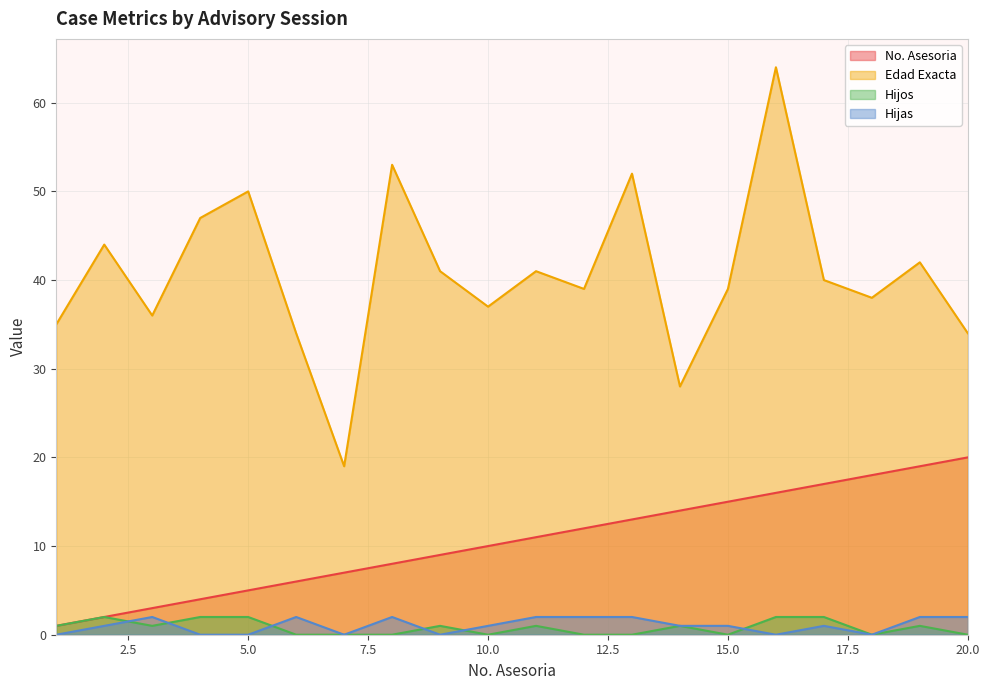

How many data points in No. Asesoria are less than 11?

10